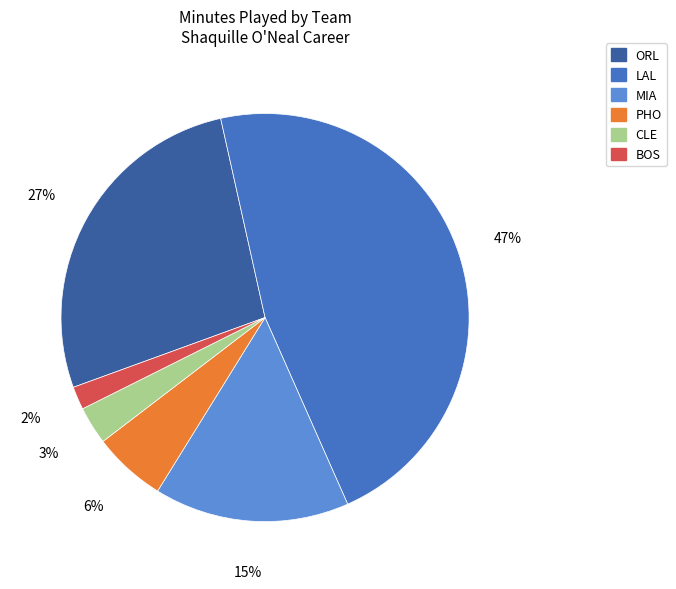

How many segments does this pie chart have?

6